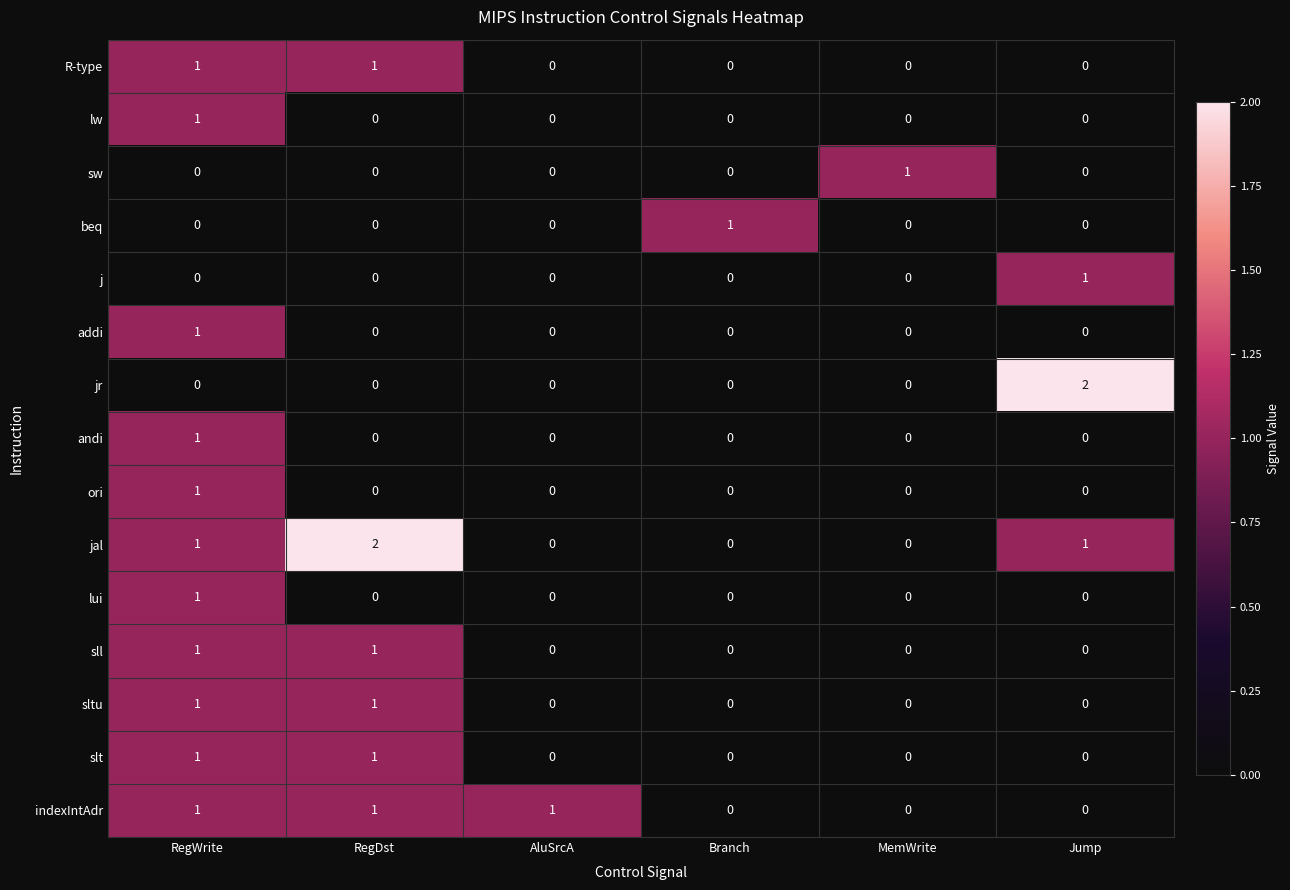

True or false: slt has a value of 0 at Jump.

True